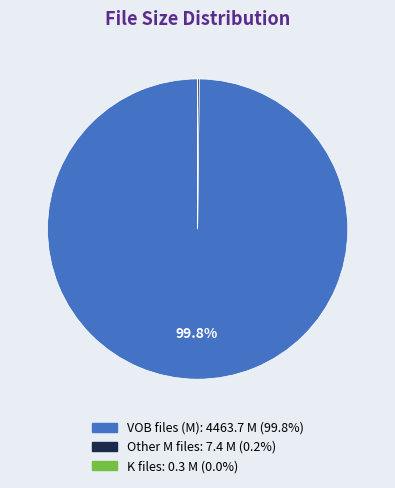

Does any single category account for the majority?

Yes